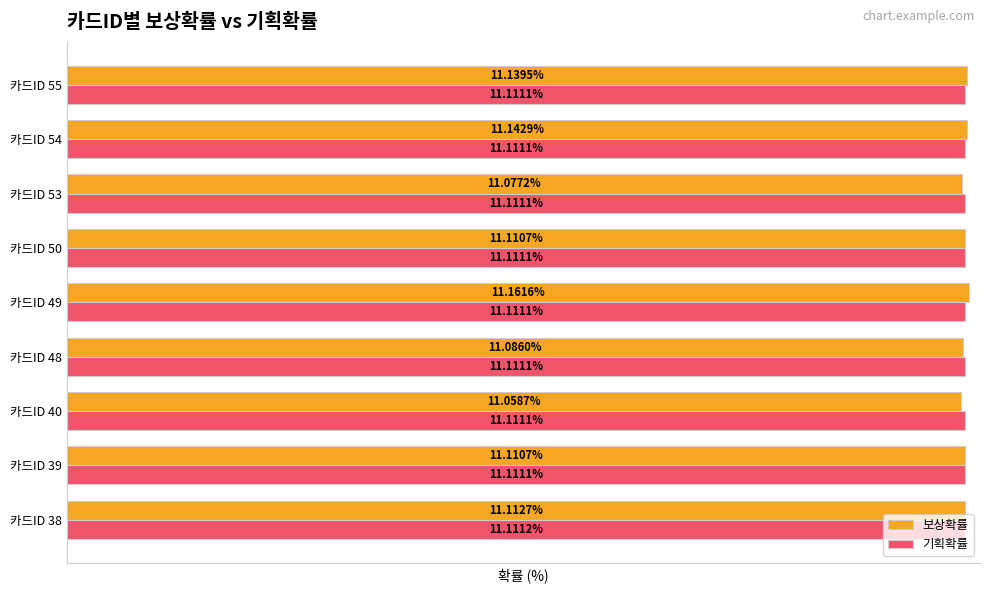

Between 카드ID 38 and 카드ID 39, which series saw the biggest shift?

보상확률